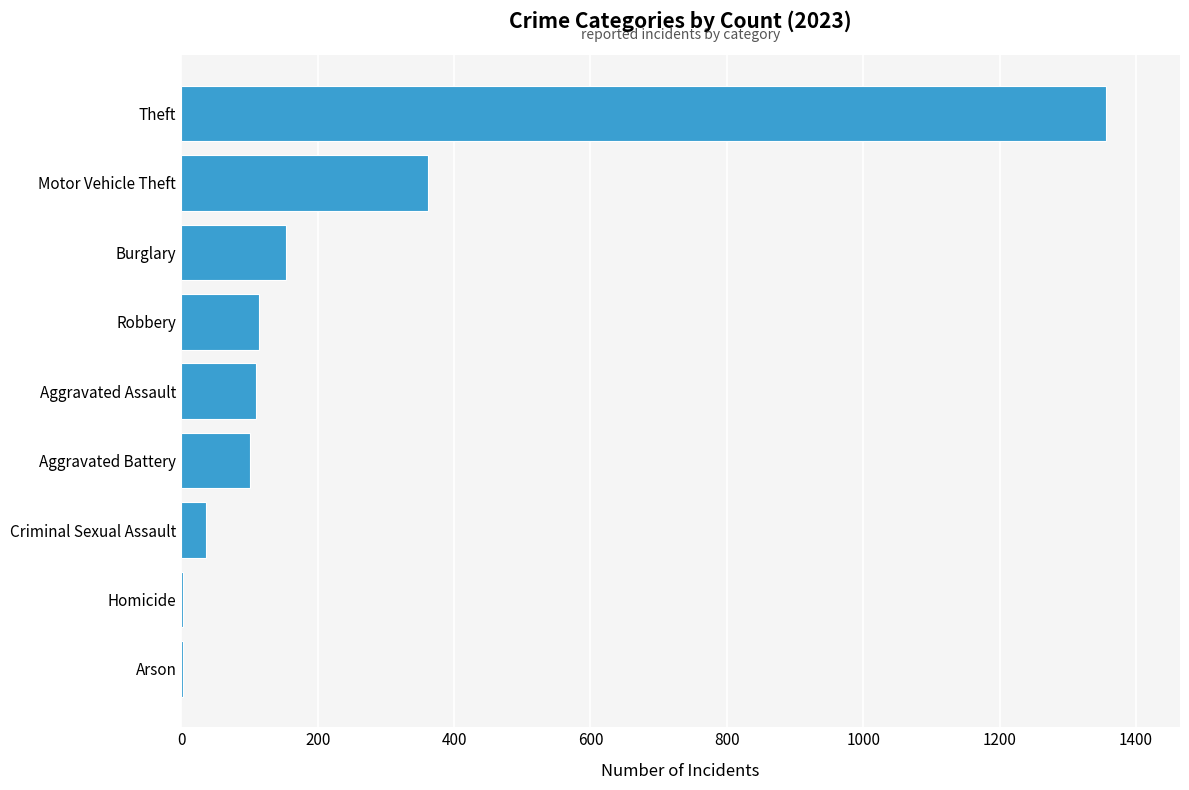

The chart shows a value of 1356 at Theft. True or false?

True